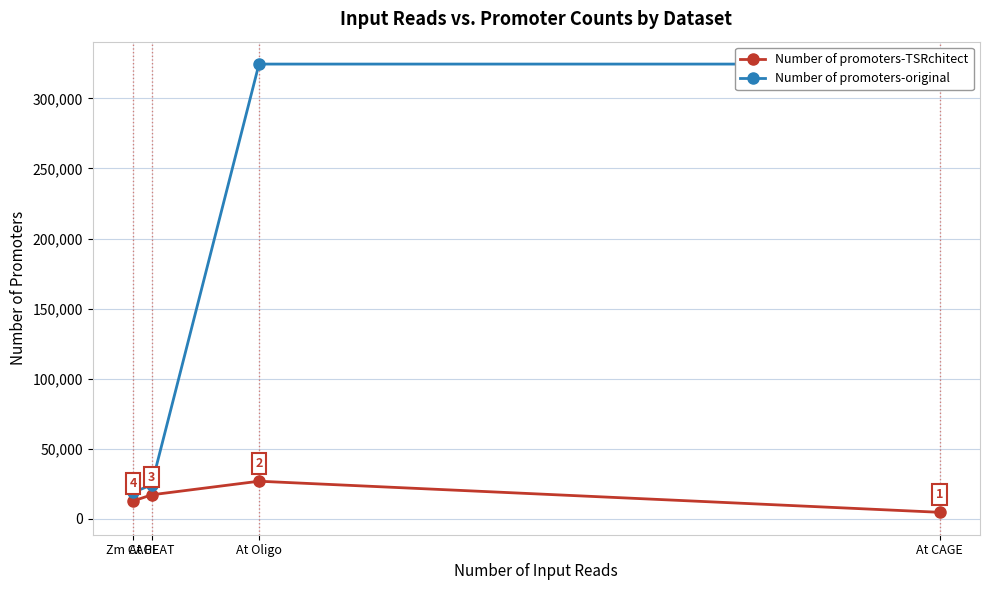

The Number of promoters-TSRchitect series shows 17170 at At PEAT. True or false?

True